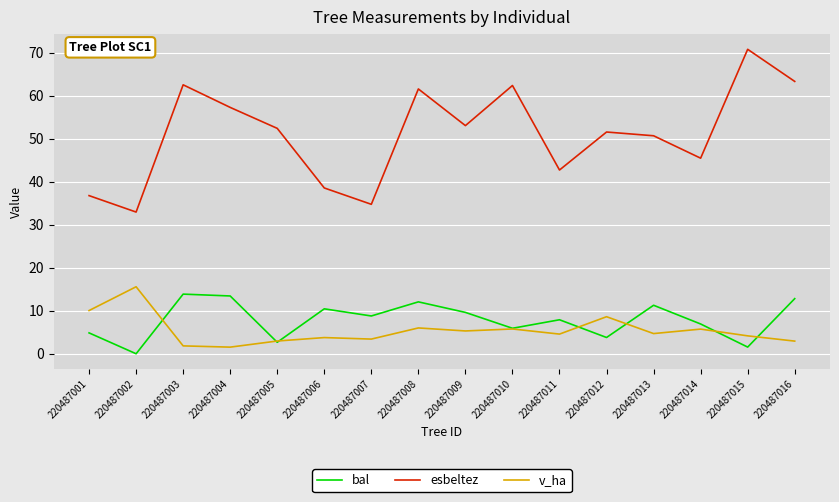

What is the spread (max minus min) of values at 220487010?

56.6